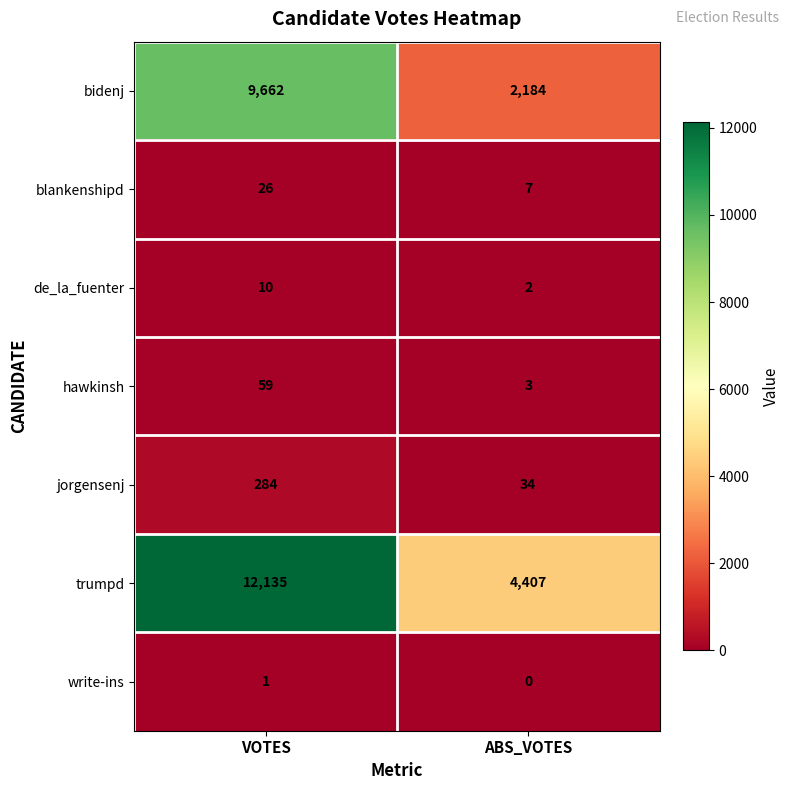

Count the number of categories in the chart.

2